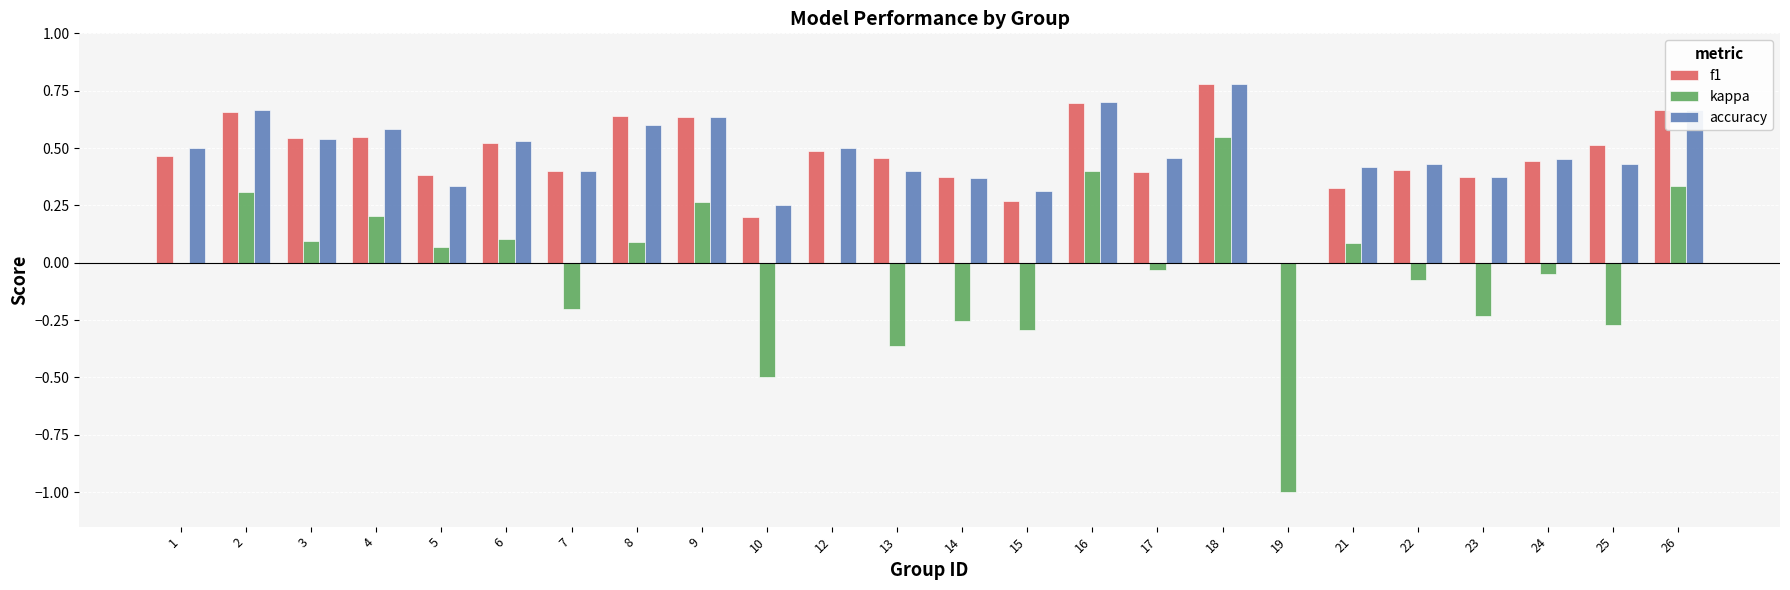

What is the sum of the kappa values at 19 and 7?

-1.2